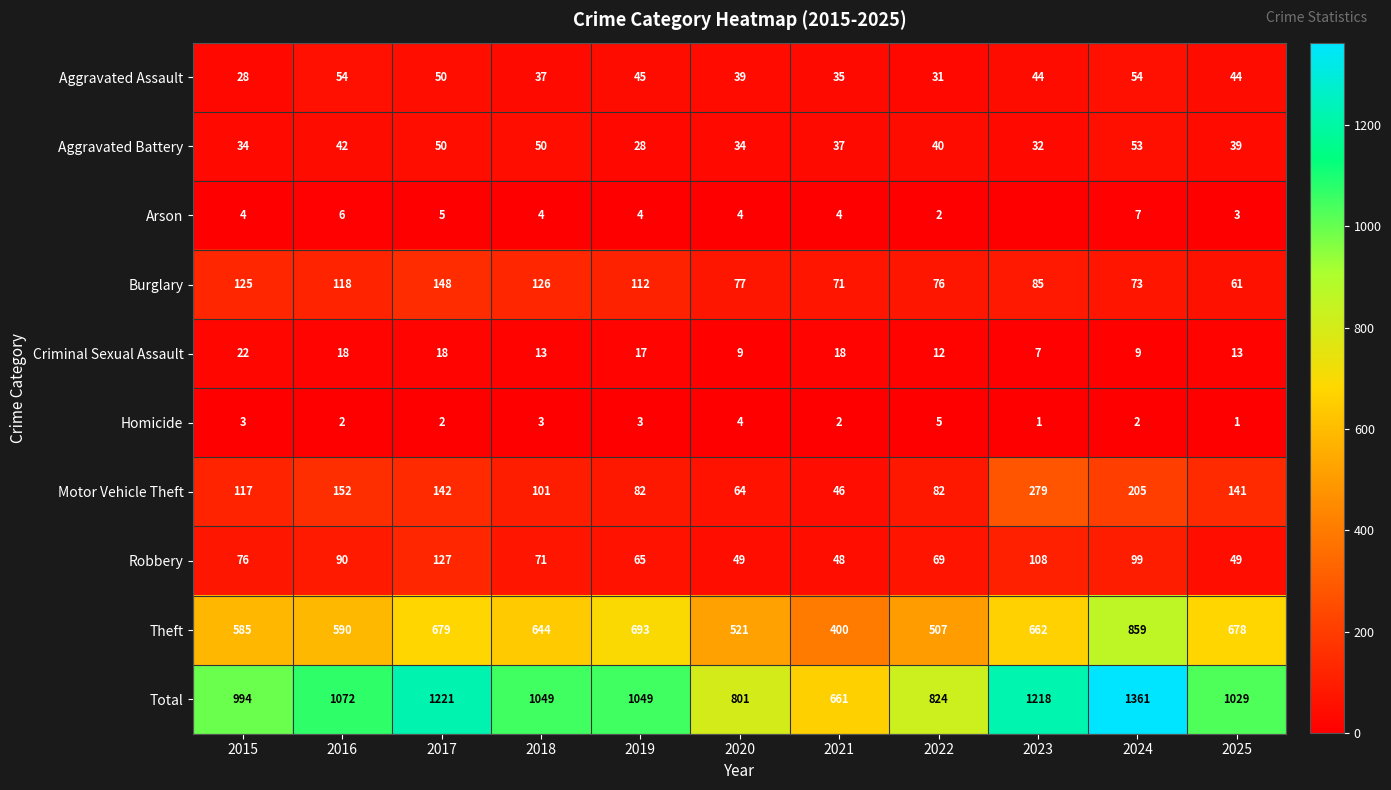

What is the difference between the Theft values at 2025 and 2022?

171